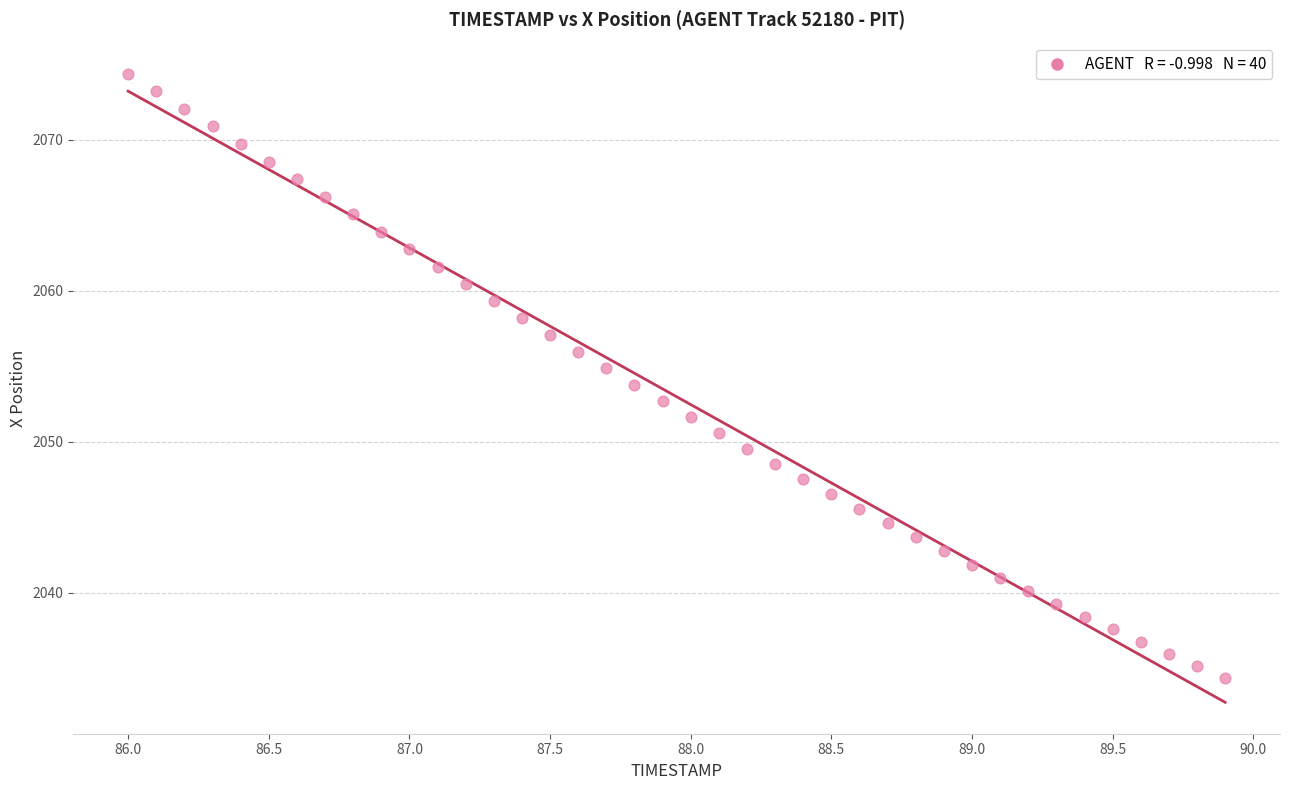

What is the range of Y values (max minus min)?

40.0